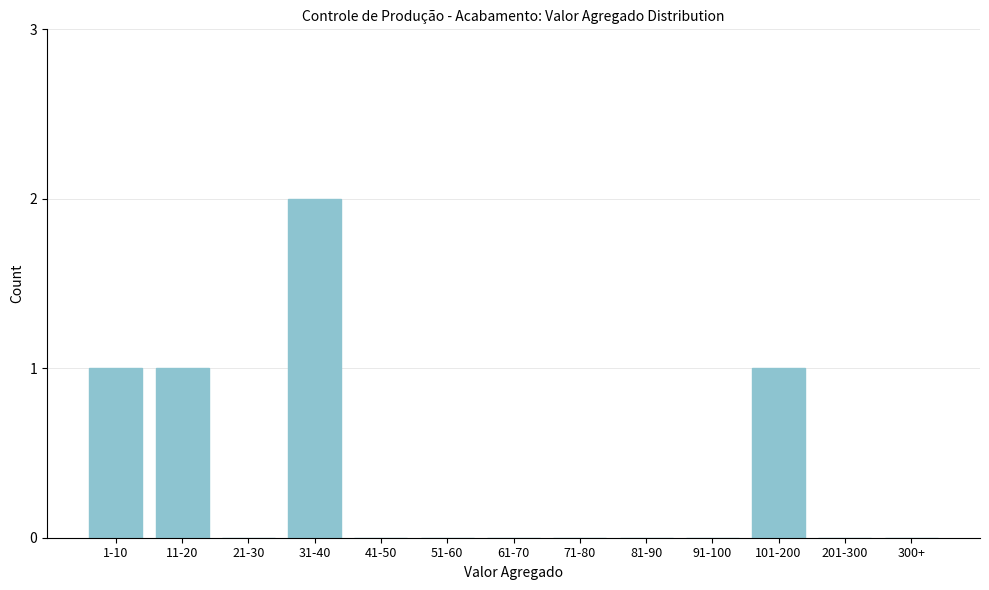

Reading left to right, list all the values displayed in this chart.

1-10=1	11-20=1	21-30=0	31-40=2	41-50=0	51-60=0	61-70=0	71-80=0	81-90=0	91-100=0	101-200=1	201-300=0	300+=0